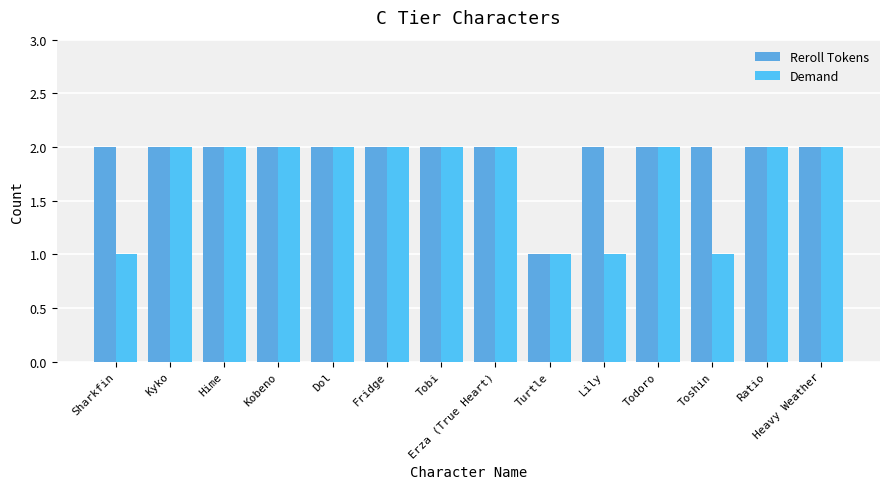

At which label does Reroll Tokens reach its minimum?

Turtle